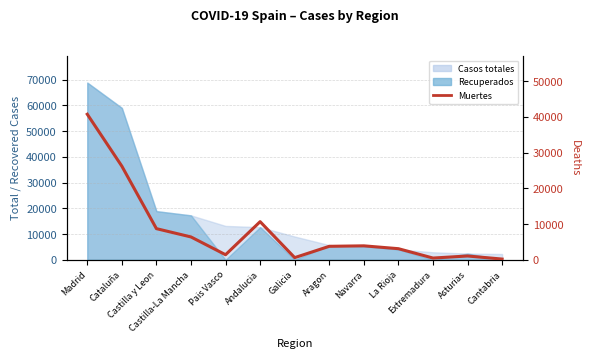

How many interior local peaks (higher than both neighbors) does the data have?

3